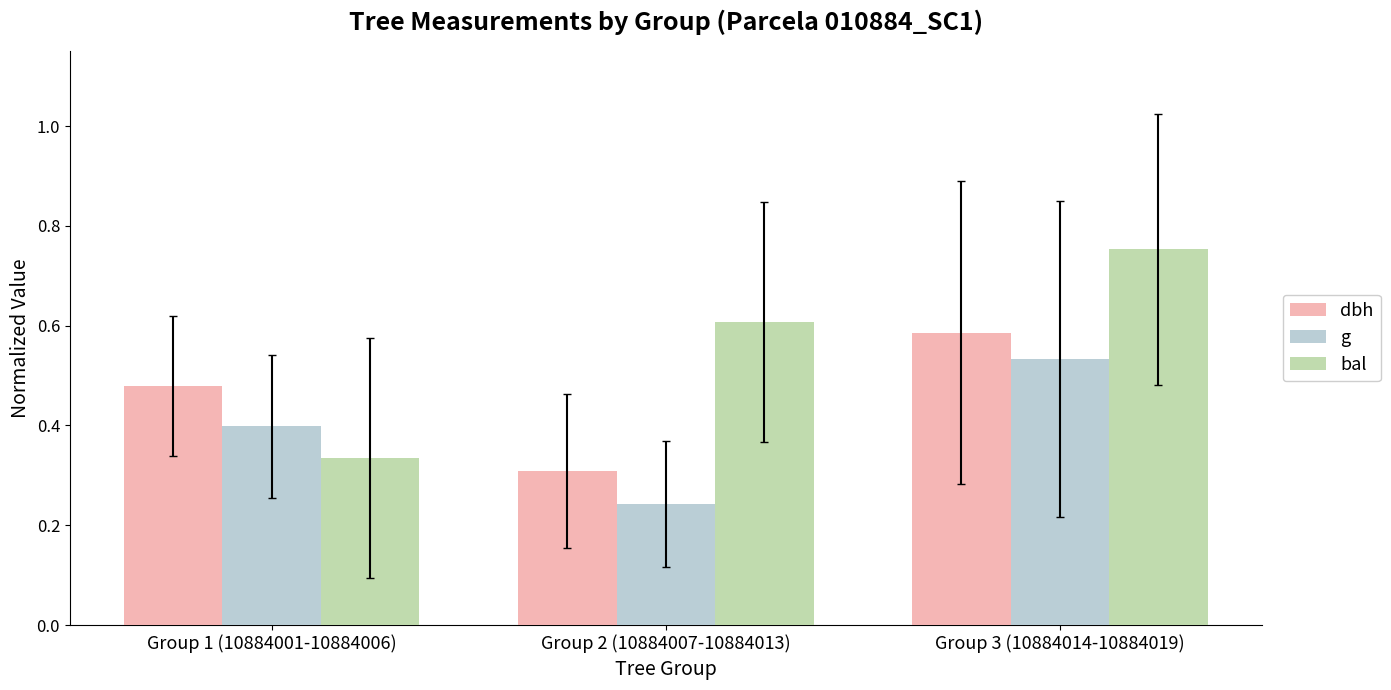

Is the value of dbh at Group 1 (10884001-10884006) greater than the value of bal at Group 1 (10884001-10884006)?

Yes